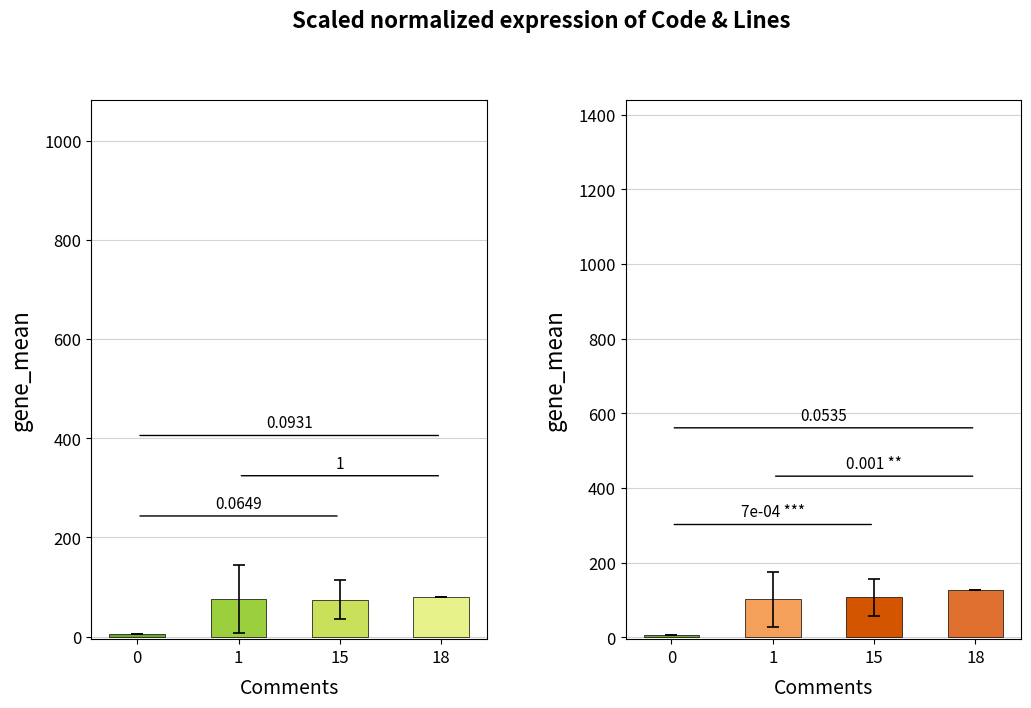

What is the minimum value shown in the chart?

5.0